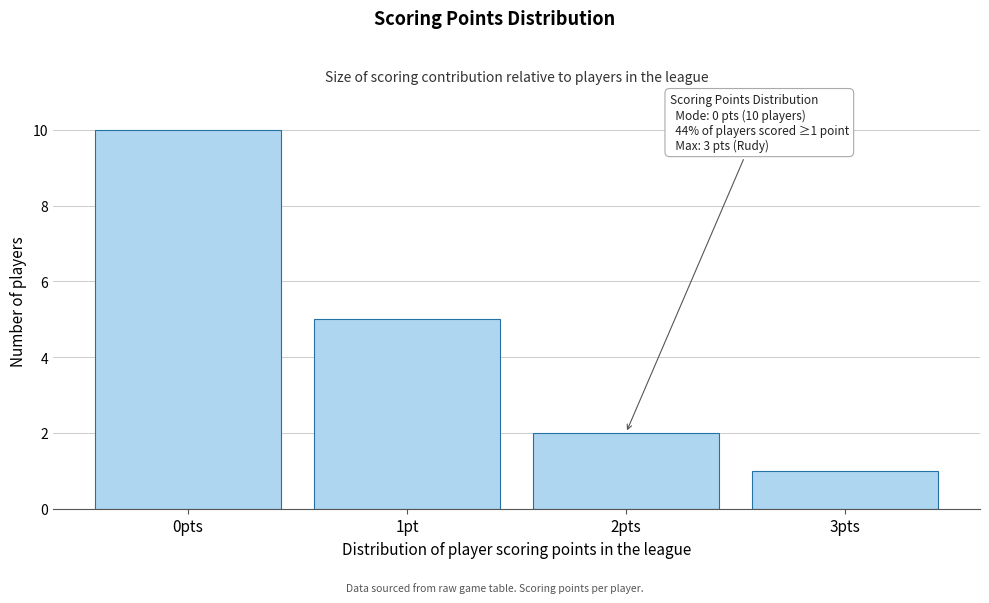

Reading right to left, extract all data points from this chart.

3pts=1	2pts=2	1pt=5	0pts=10